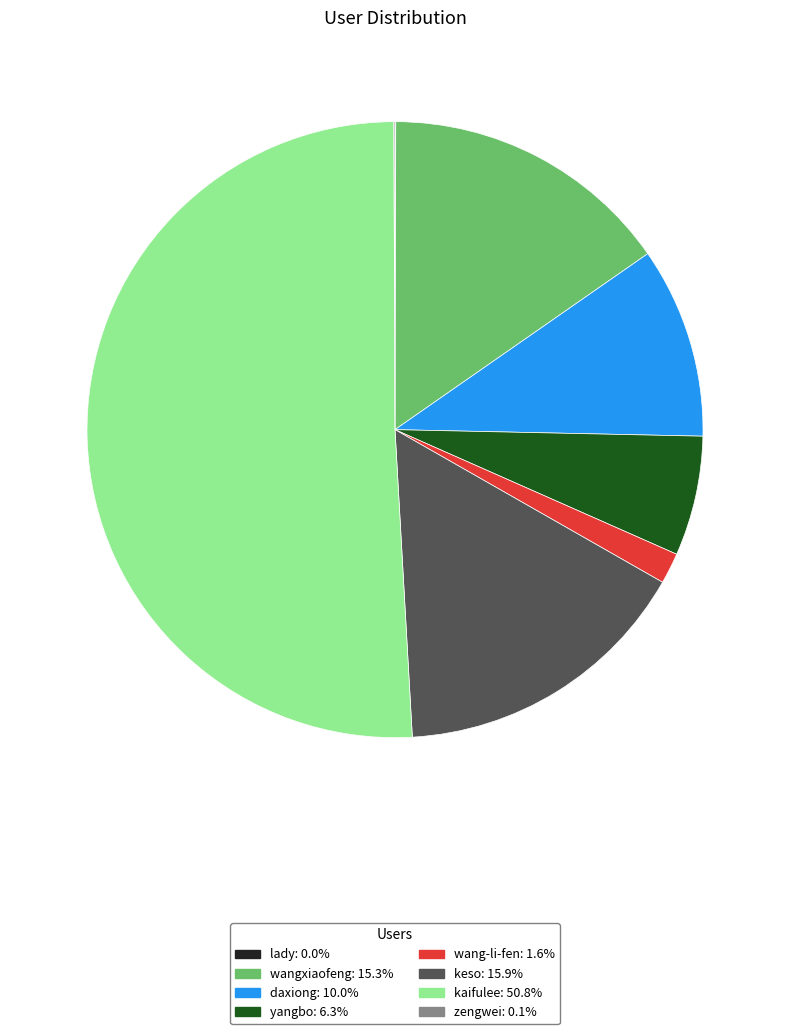

Do wang-li-fen and daxiong together represent more than half of the pie?

No